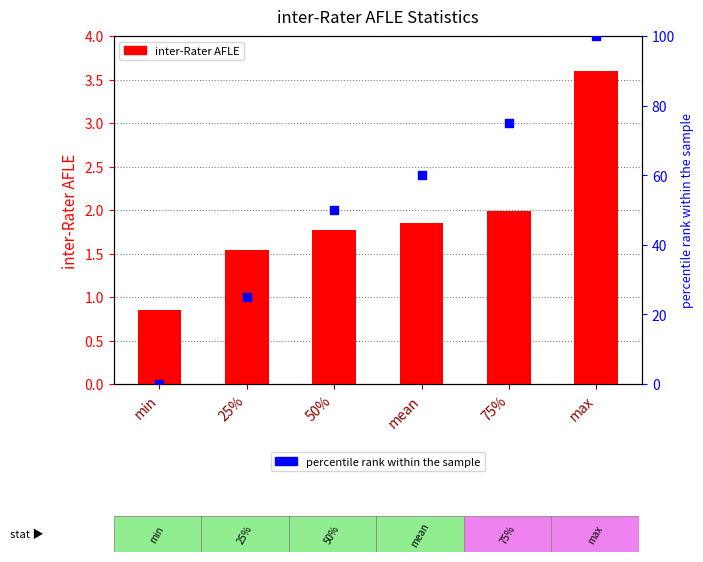

What are all the series names shown in the legend?

inter-Rater AFLE, percentile rank within the sample